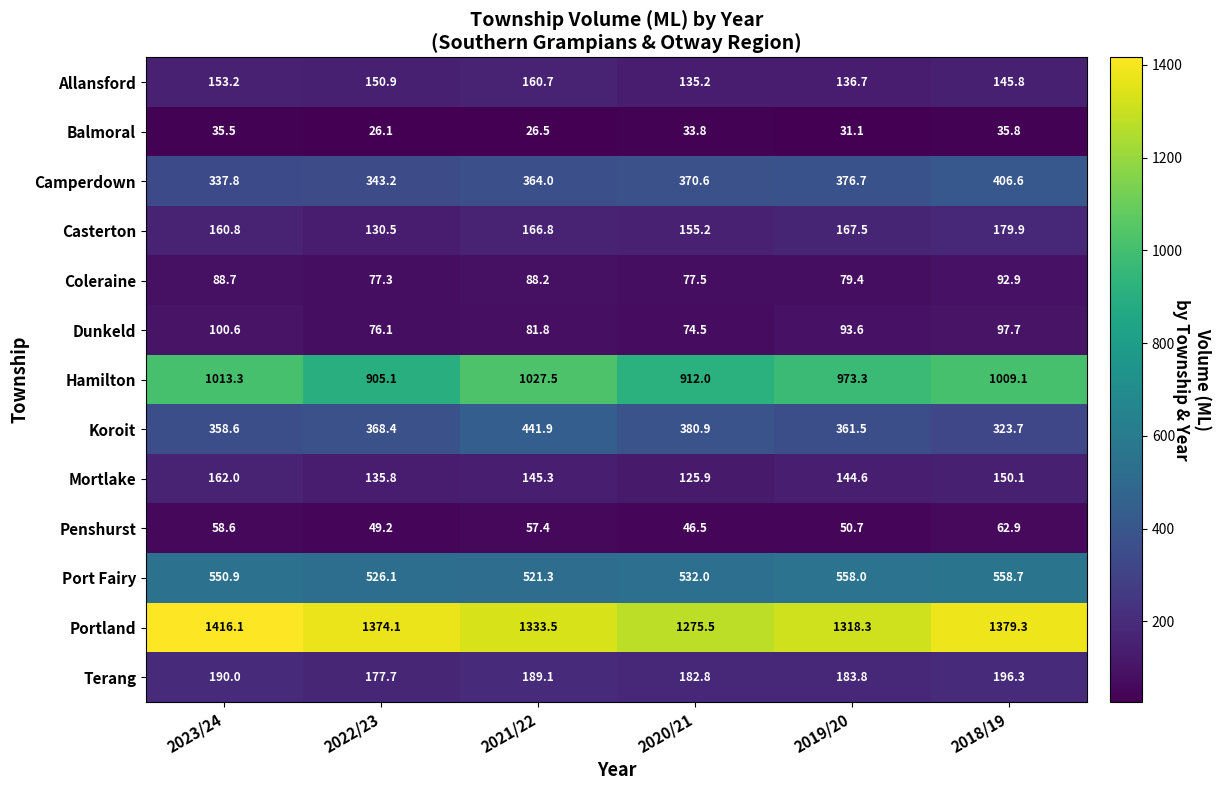

Which category has the highest value across all series?

2023/24